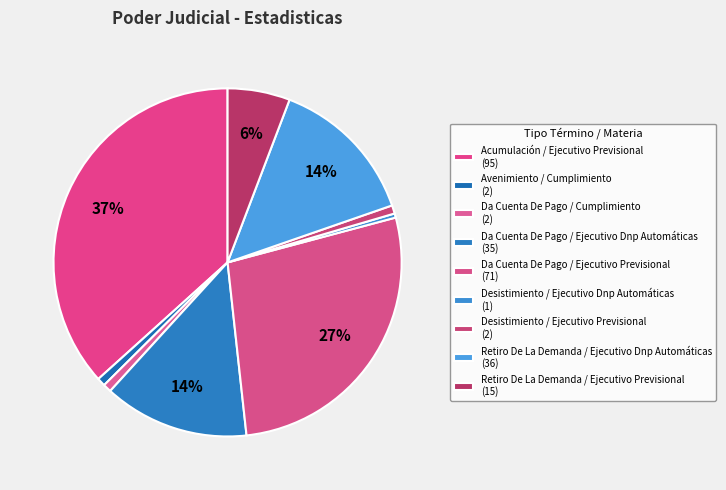

How many slices are in this pie chart?

9